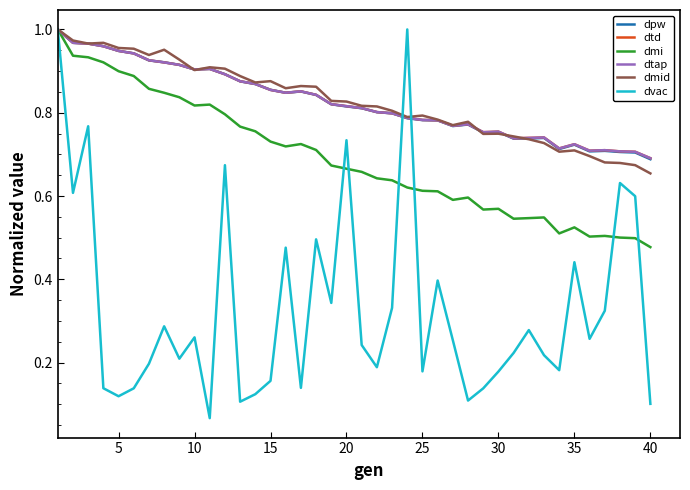

How many lines are shown in the chart?

6